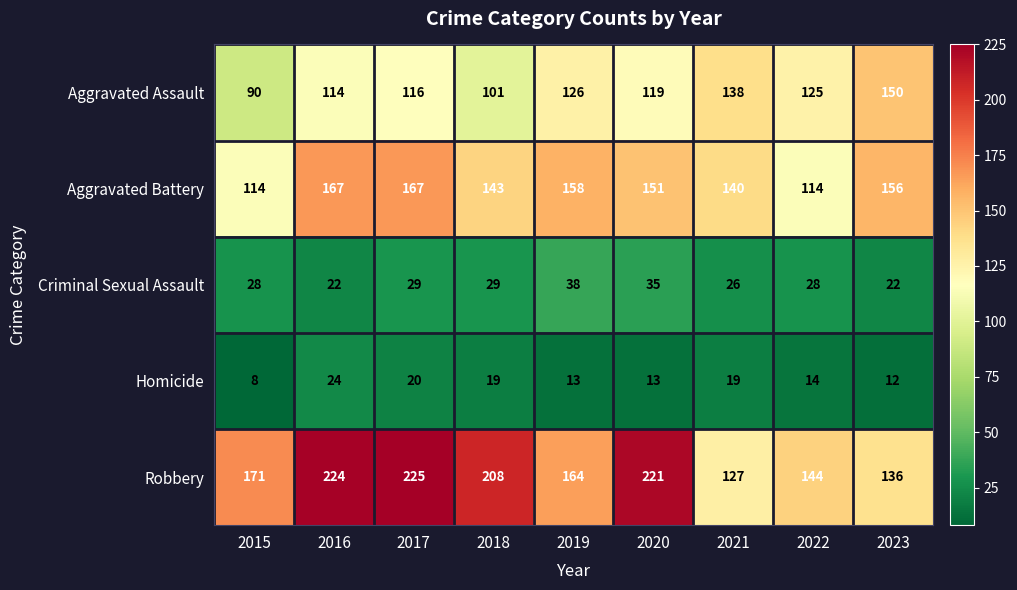

Which series has the largest range (max minus min)?

Robbery